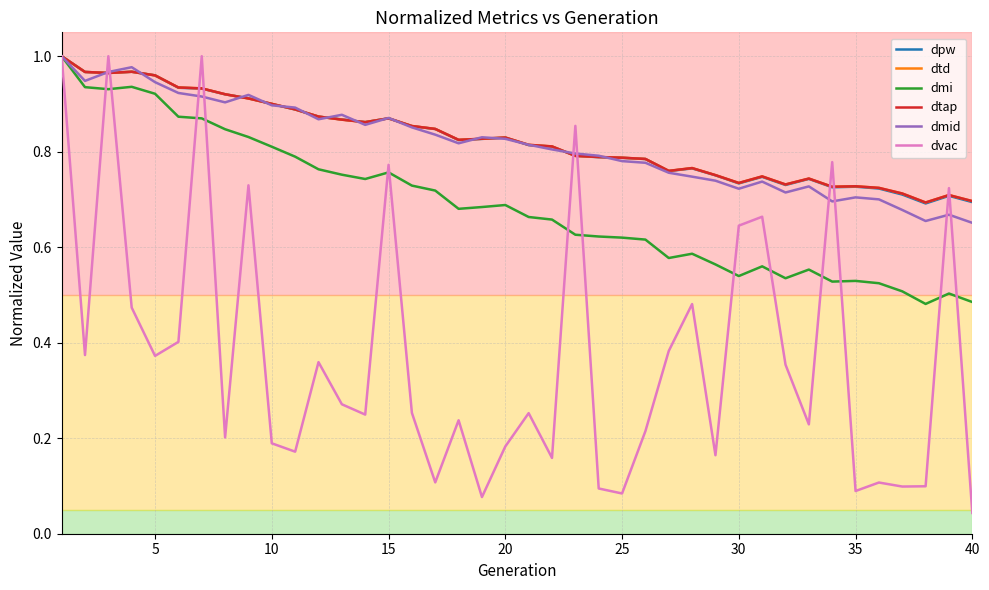

Reading right to left, list all the values displayed in this chart.

dpw: 0.7	0.7	0.7	0.7	0.7	0.7	0.7	0.7	0.7	0.7	0.7	0.8	0.8	0.8	0.8	0.8	0.8	0.8	0.8	0.8	0.8	0.8	0.8	0.8	0.9	0.9	0.9	0.9	0.9	0.9	0.9	0.9	0.9	0.9	0.9	1.0	1.0	1.0	1.0	1.0
dtd: 0.7	0.7	0.7	0.7	0.7	0.7	0.7	0.7	0.7	0.7	0.7	0.8	0.8	0.8	0.8	0.8	0.8	0.8	0.8	0.8	0.8	0.8	0.8	0.8	0.9	0.9	0.9	0.9	0.9	0.9	0.9	0.9	0.9	0.9	0.9	1.0	1.0	1.0	1.0	1.0
dmi: 0.5	0.5	0.5	0.5	0.5	0.5	0.5	0.6	0.5	0.6	0.5	0.6	0.6	0.6	0.6	0.6	0.6	0.6	0.7	0.7	0.7	0.7	0.7	0.7	0.7	0.8	0.7	0.8	0.8	0.8	0.8	0.8	0.8	0.9	0.9	0.9	0.9	0.9	0.9	1.0
dtap: 0.7	0.7	0.7	0.7	0.7	0.7	0.7	0.7	0.7	0.7	0.7	0.8	0.8	0.8	0.8	0.8	0.8	0.8	0.8	0.8	0.8	0.8	0.8	0.8	0.9	0.9	0.9	0.9	0.9	0.9	0.9	0.9	0.9	0.9	0.9	1.0	1.0	1.0	1.0	1.0
dmid: 0.7	0.7	0.7	0.7	0.7	0.7	0.7	0.7	0.7	0.7	0.7	0.7	0.7	0.8	0.8	0.8	0.8	0.8	0.8	0.8	0.8	0.8	0.8	0.8	0.9	0.9	0.9	0.9	0.9	0.9	0.9	0.9	0.9	0.9	0.9	0.9	1.0	1.0	0.9	1.0
dvac: 0.0	0.7	0.1	0.1	0.1	0.1	0.8	0.2	0.4	0.7	0.6	0.2	0.5	0.4	0.2	0.1	0.1	0.9	0.2	0.3	0.2	0.1	0.2	0.1	0.3	0.8	0.2	0.3	0.4	0.2	0.2	0.7	0.2	1.0	0.4	0.4	0.5	1.0	0.4	1.0